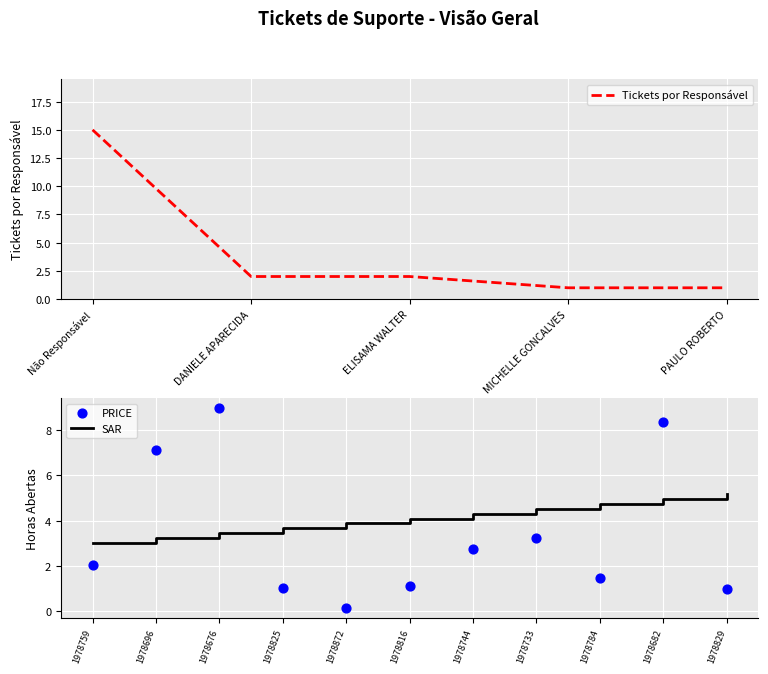

Approximately how many times larger is the value at Não Responsável compared to MICHELLE GONCALVES?

15.0